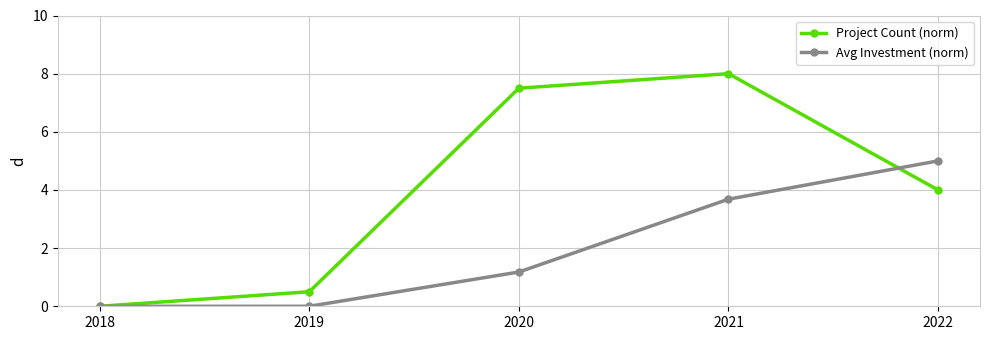

What is the sum of the Avg Investment (norm) values at 2020 and 2019?

1.2